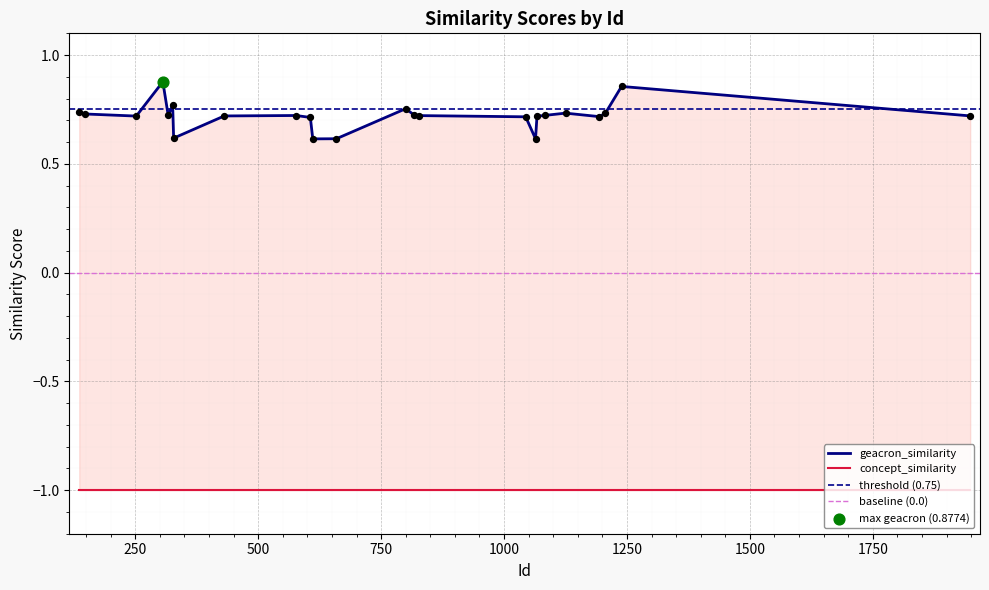

Which series has the largest Y range (max minus min)?

geacron_similarity